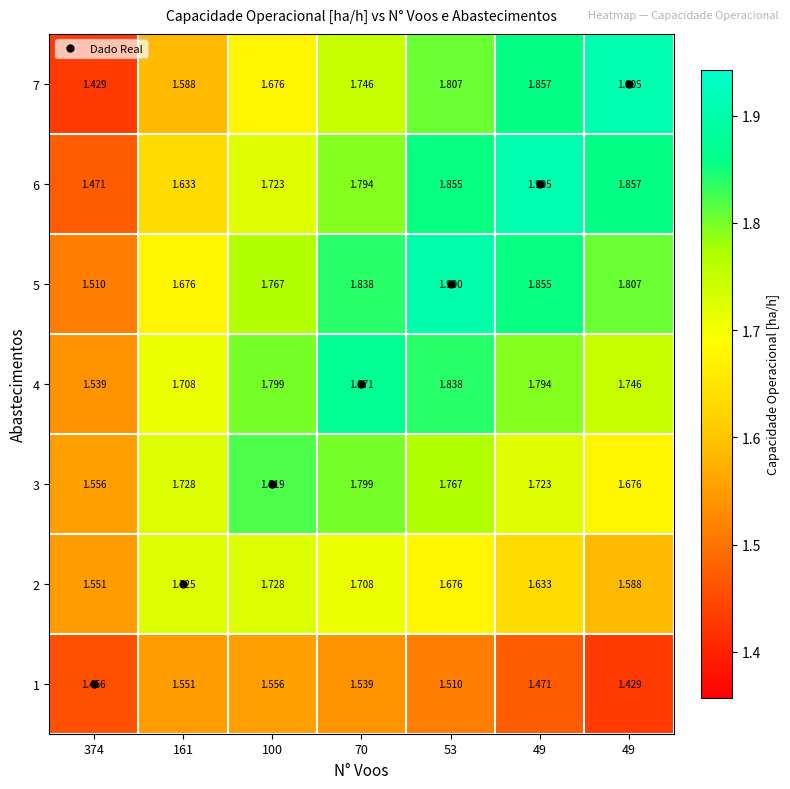

Count the number of categories in the chart.

7